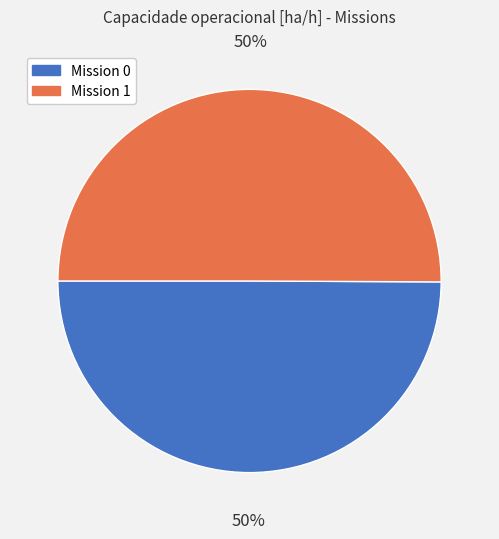

How many segments does this pie chart have?

2